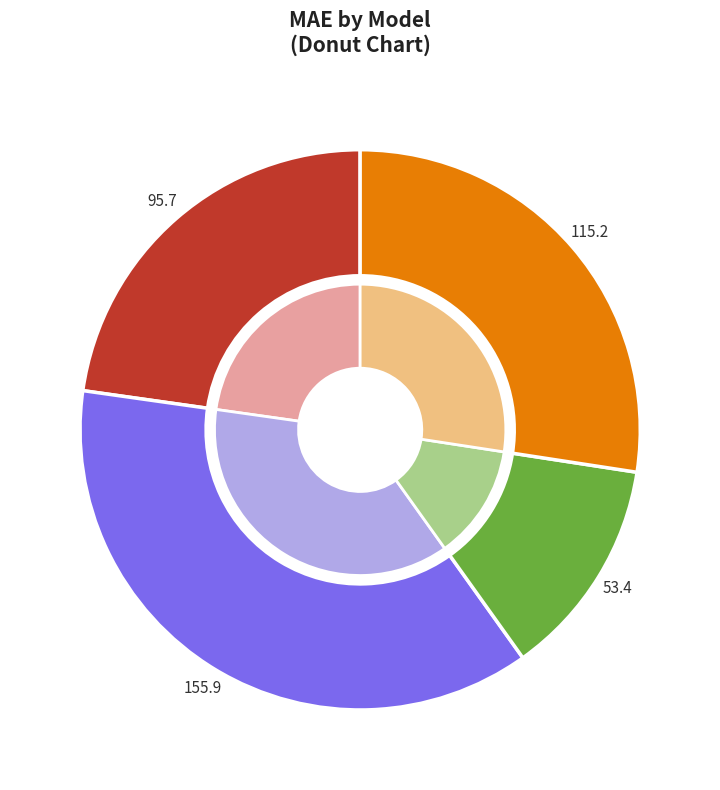

To the nearest percent, what is the difference between the M36 and M48 slice percentages?

24%